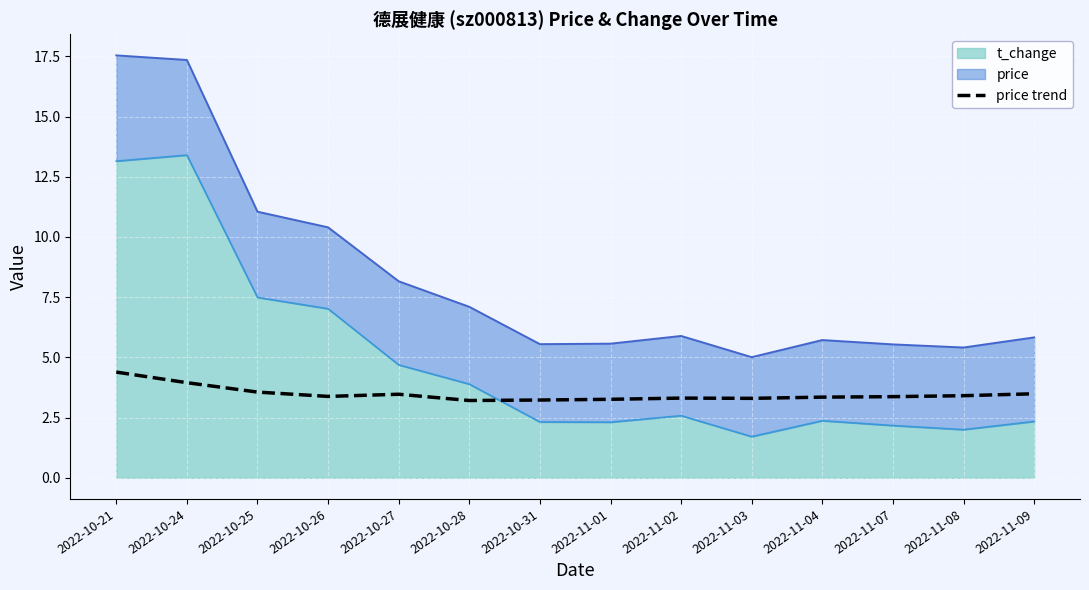

Where is the data nearest to the value 3?

2022-10-28